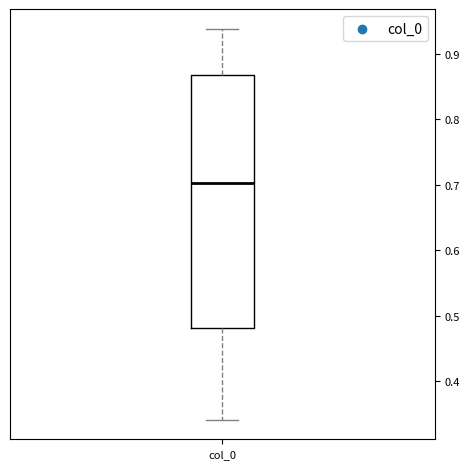

Where does the upper whisker of the box for col_0 end on the y-axis? The values are not printed on the chart, so give them approximately, as read against the axis.

0.94